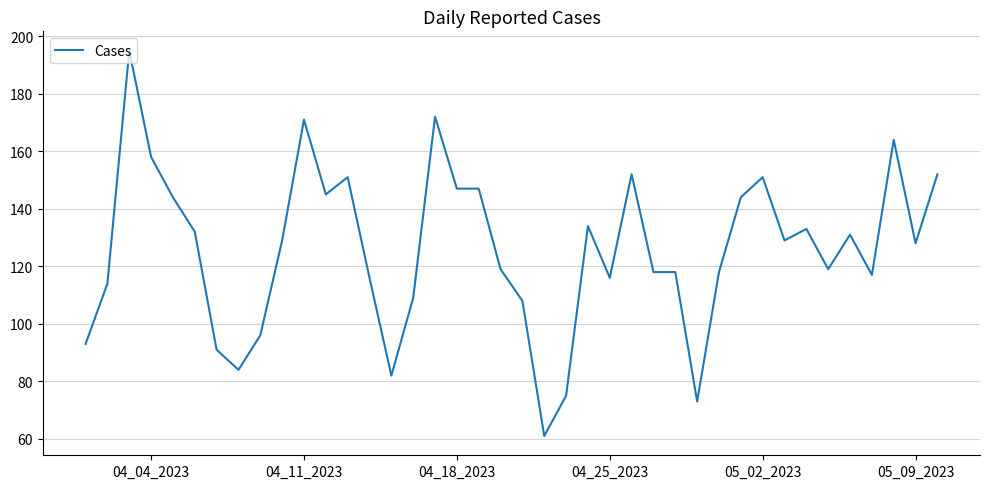

True or false: the data has more than 1 interior local peaks.

True